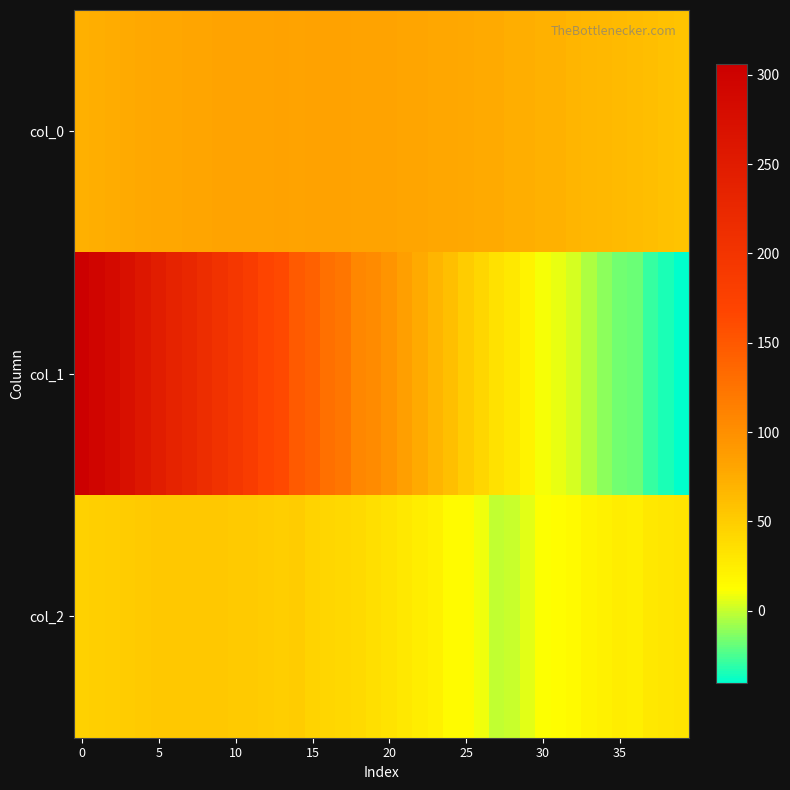

Count the number of categories in the chart.

40